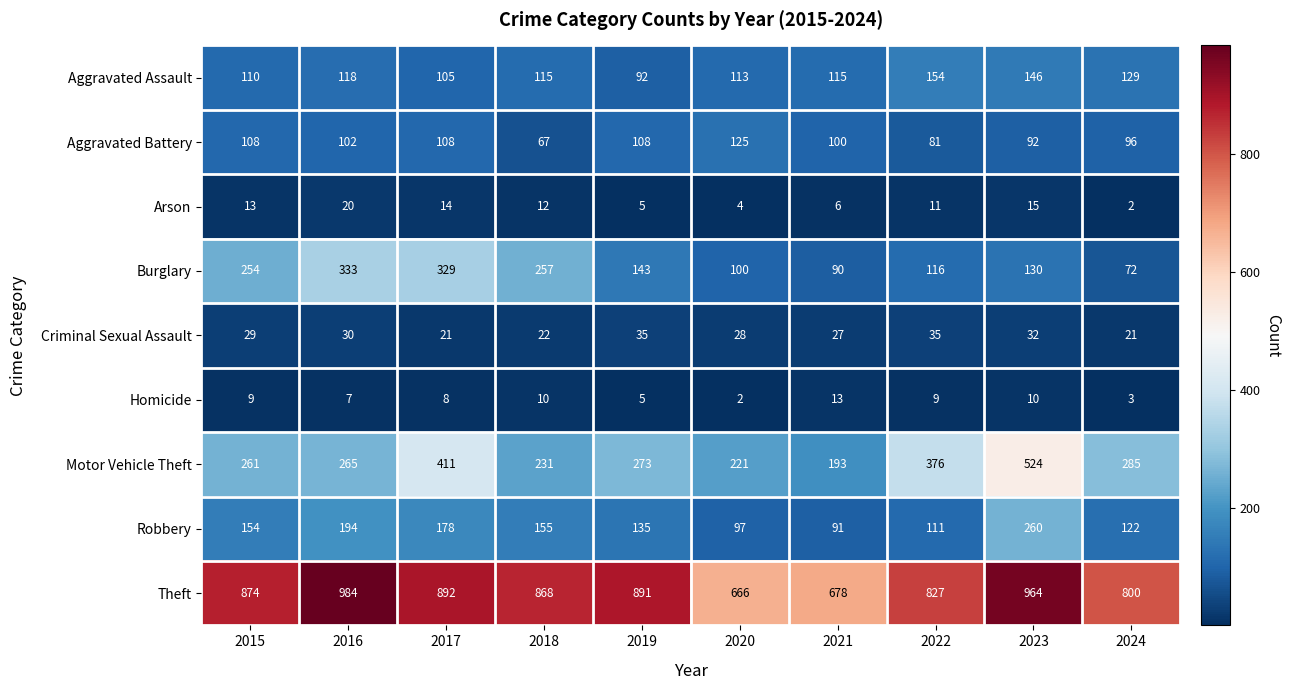

Which series has the largest total across all categories?

Theft